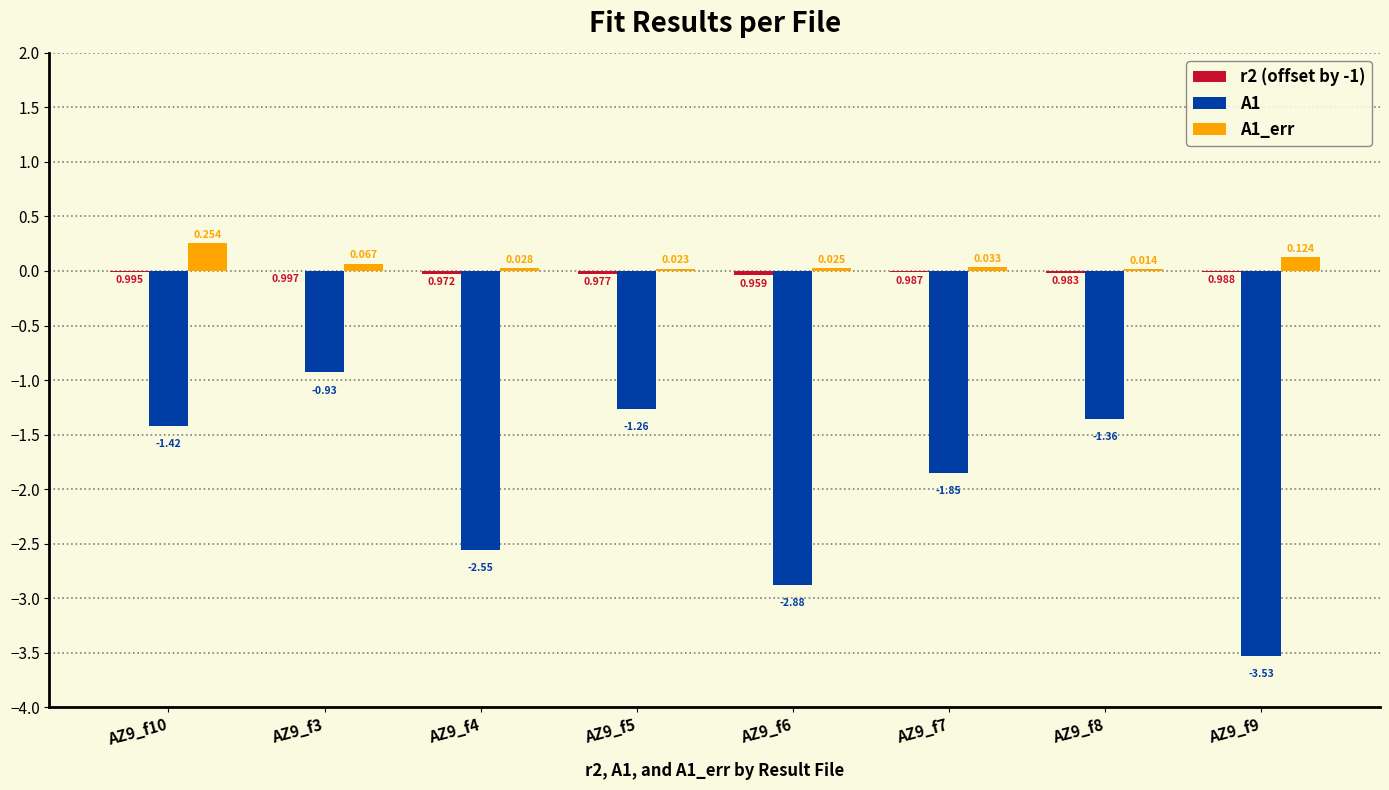

Which label corresponds to the smallest value in the chart?

AZ9_f9